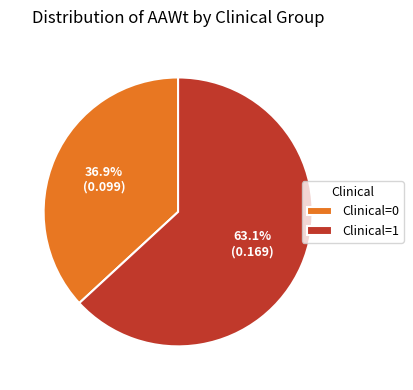

Which category accounts for the majority?

Clinical=1